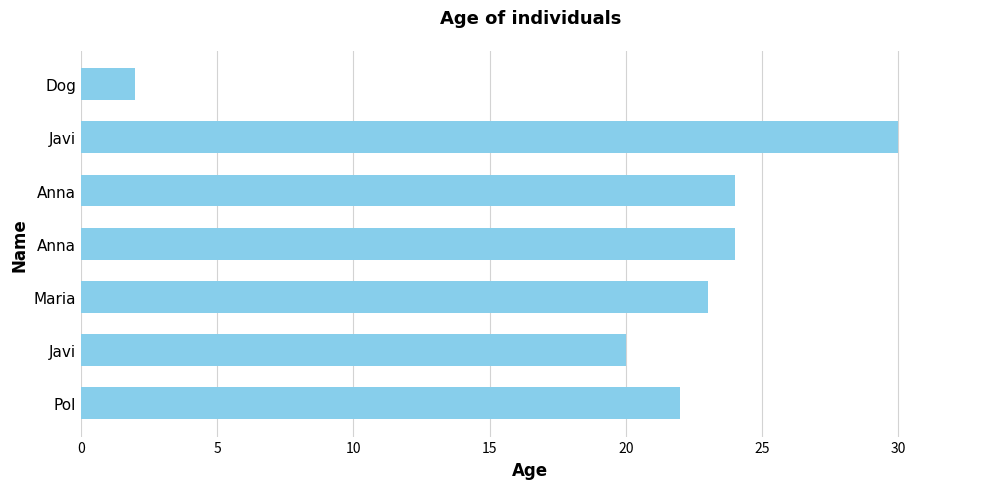

How many bars are there in total?

7